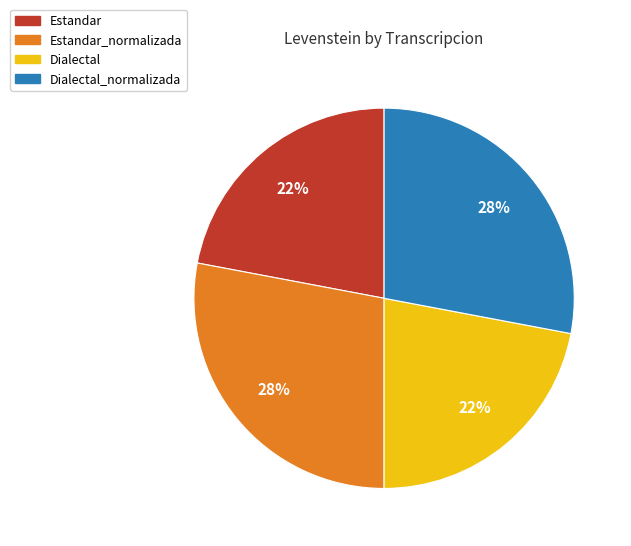

Is there any slice that represents more than half of the pie?

No